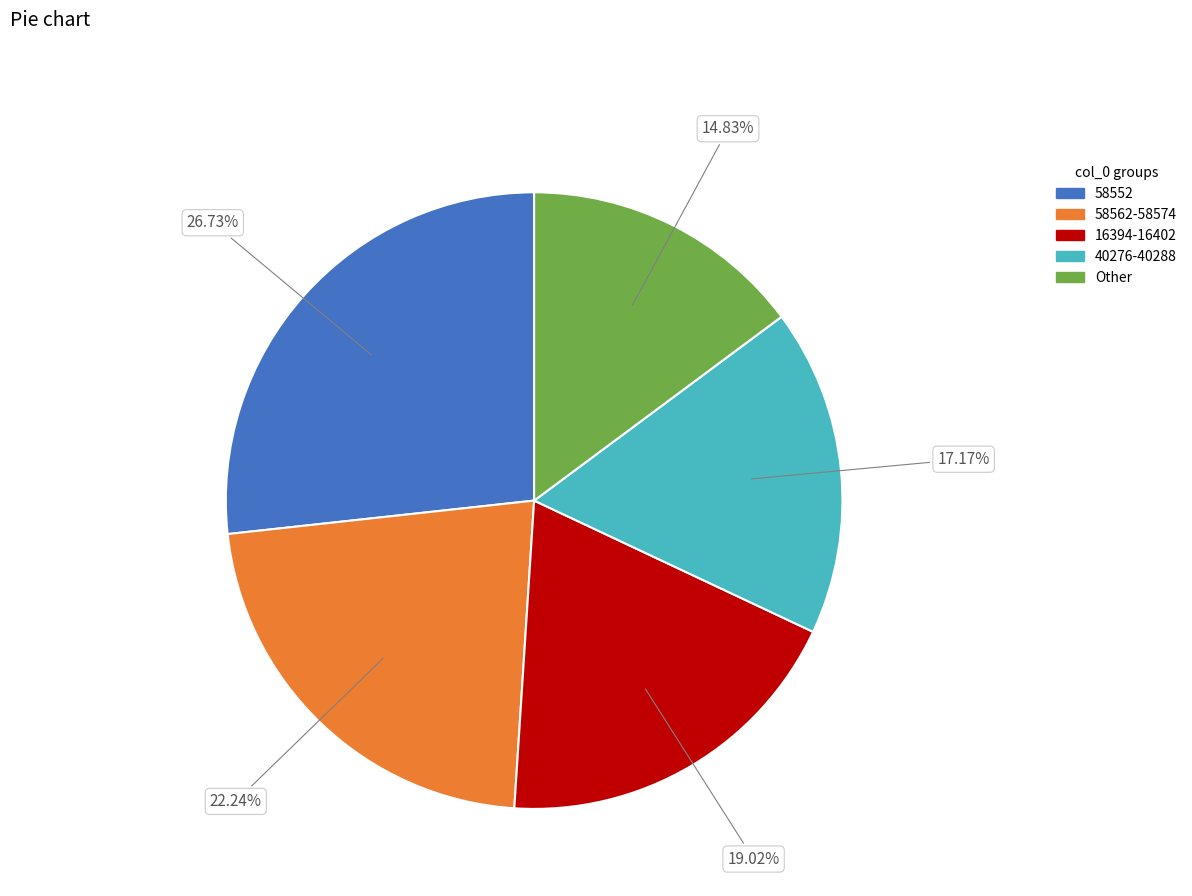

How many slices are in this pie chart?

5